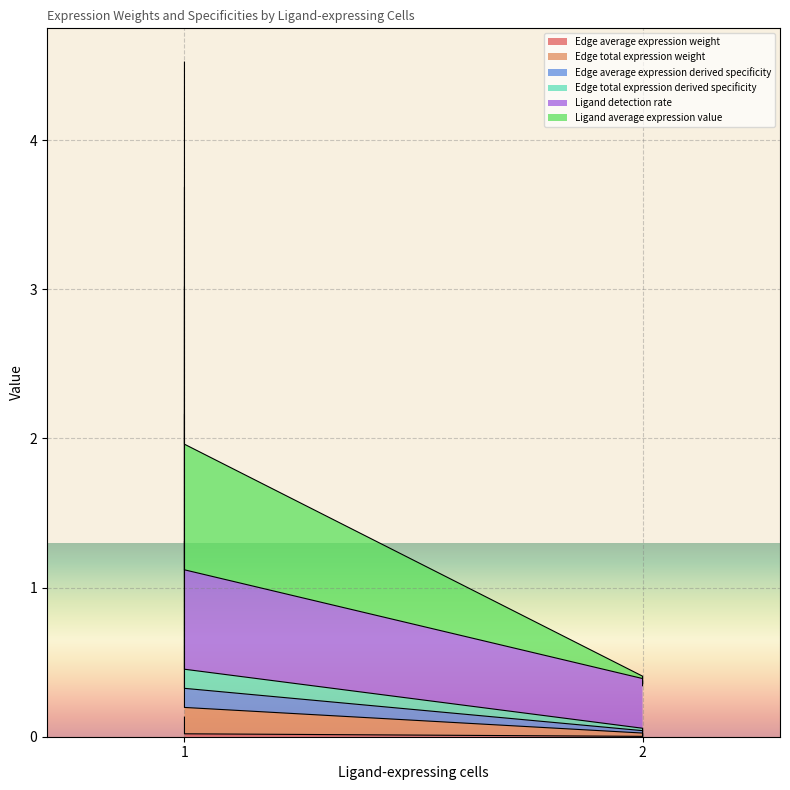

What is the spread (max minus min) of values at 1?

2.9